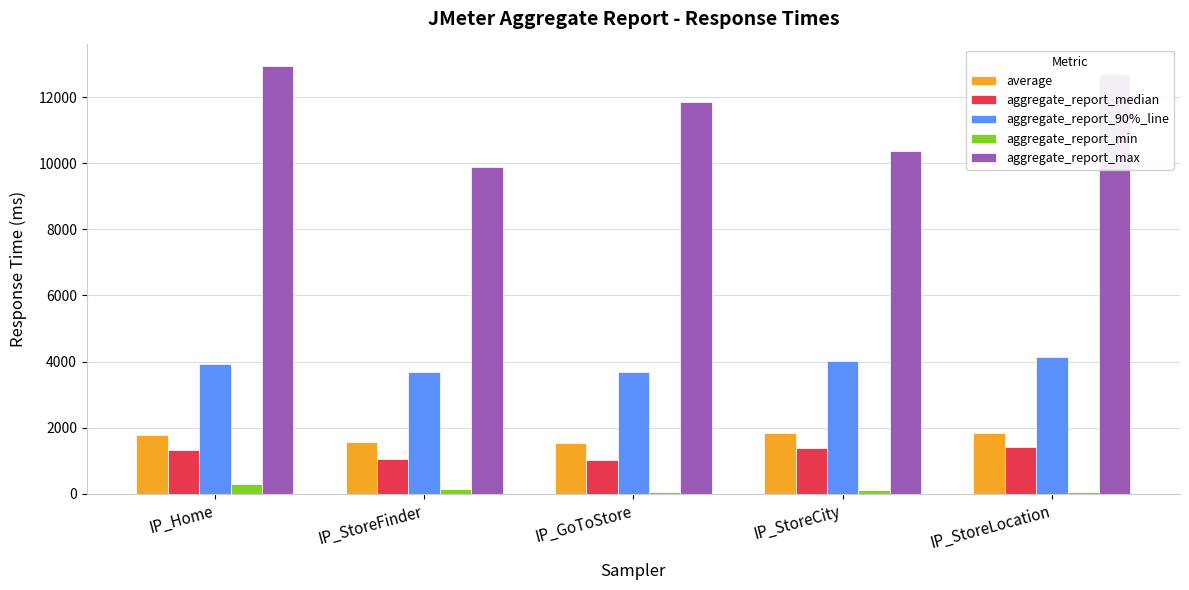

True or false: aggregate_report_median has a value of 1066 at IP_StoreFinder.

True